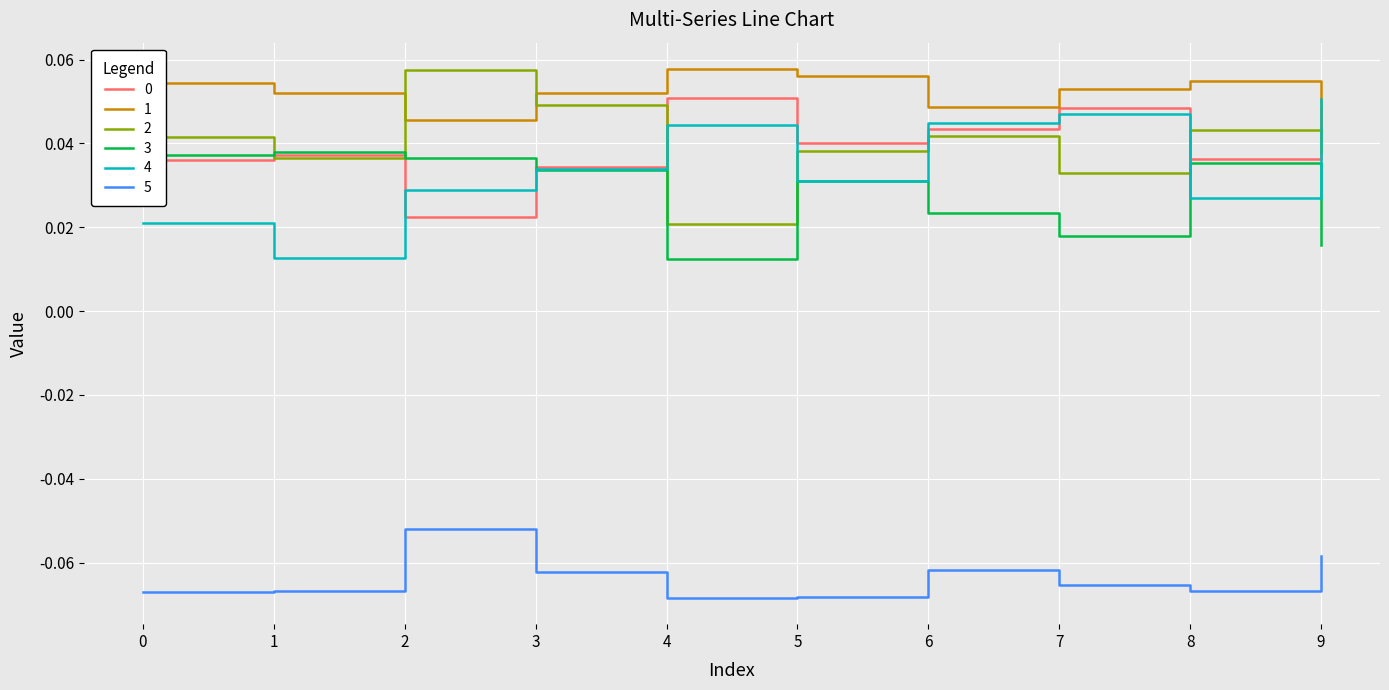

At which label does 1 reach its minimum?

9